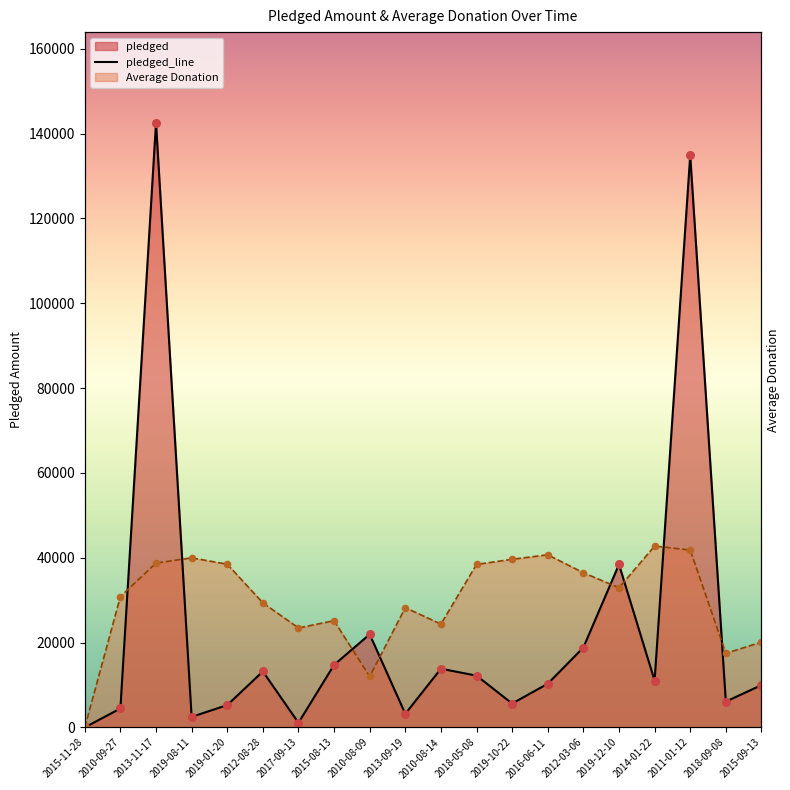

Which has a higher value, 2019-01-20 or 2012-08-28?

2012-08-28